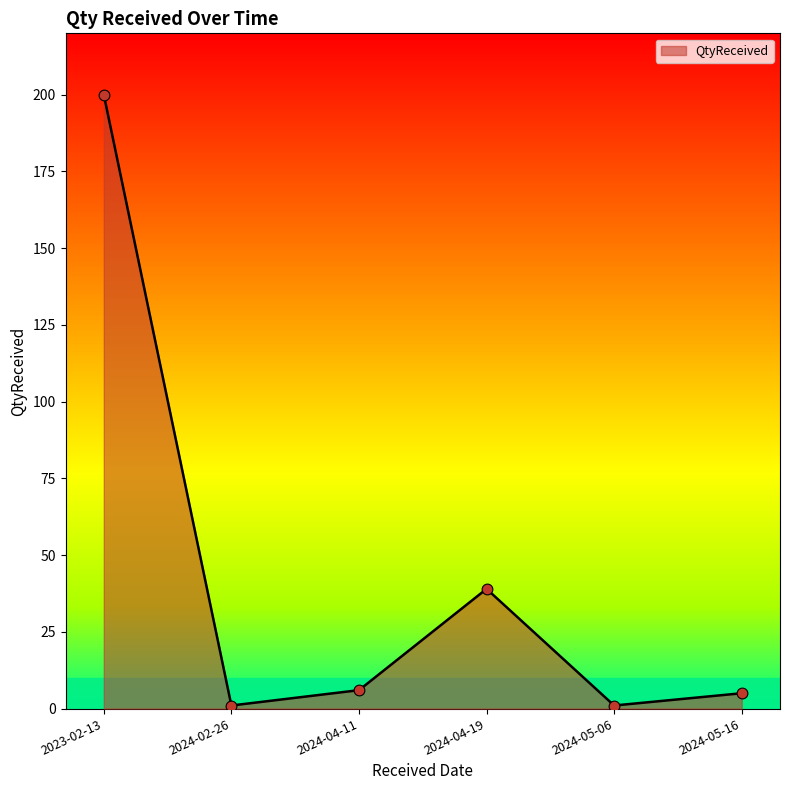

What is the change in value from 2024-04-19 to 2024-05-06?

-38